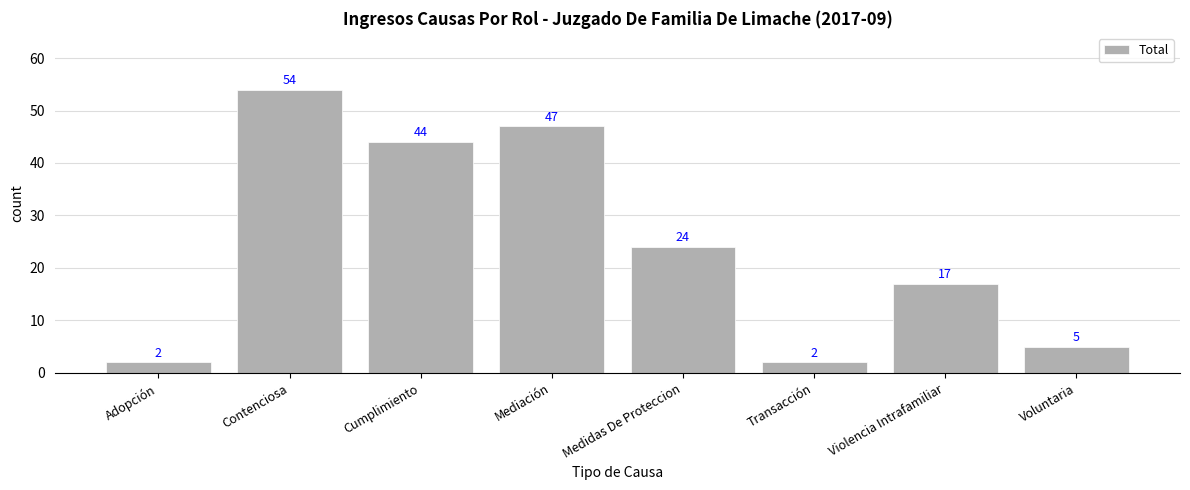

What is the sum of all values?

195